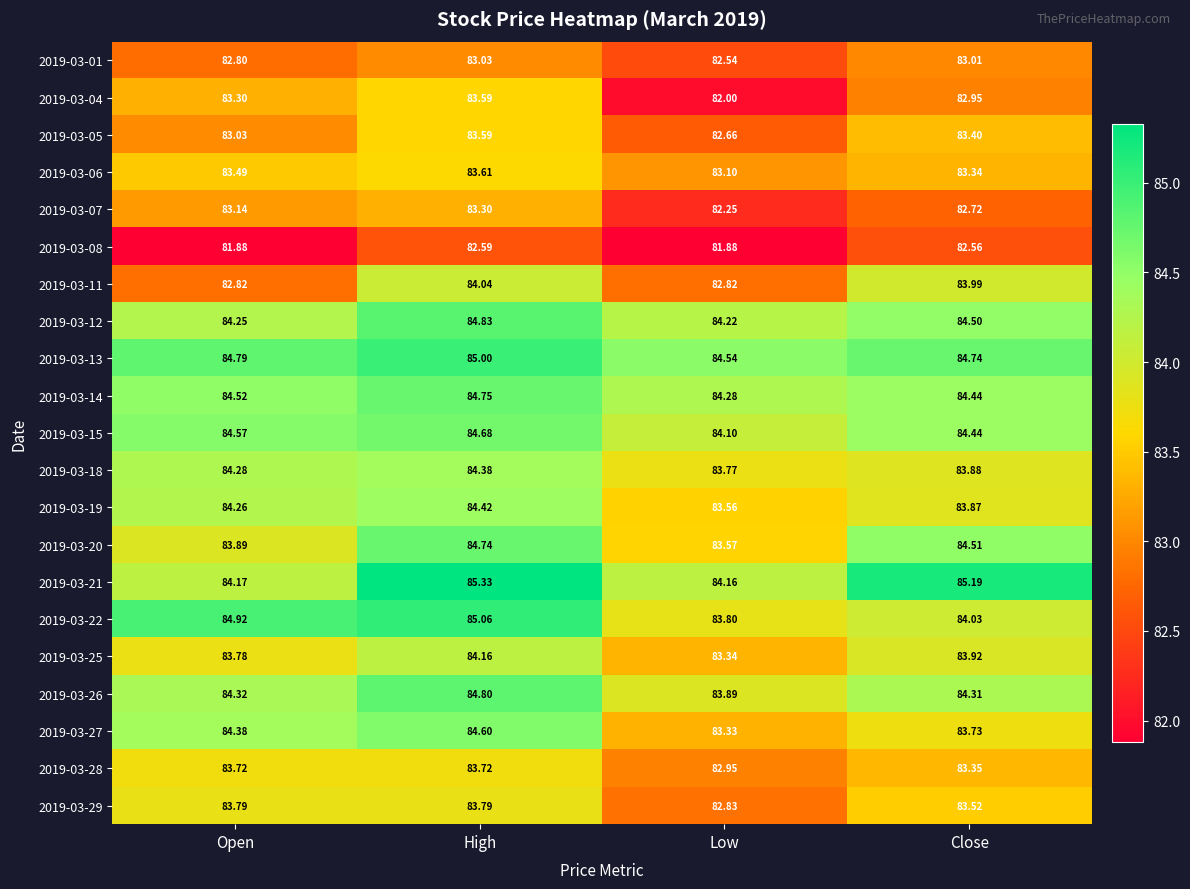

What is the difference between the highest and lowest values at High?

2.7